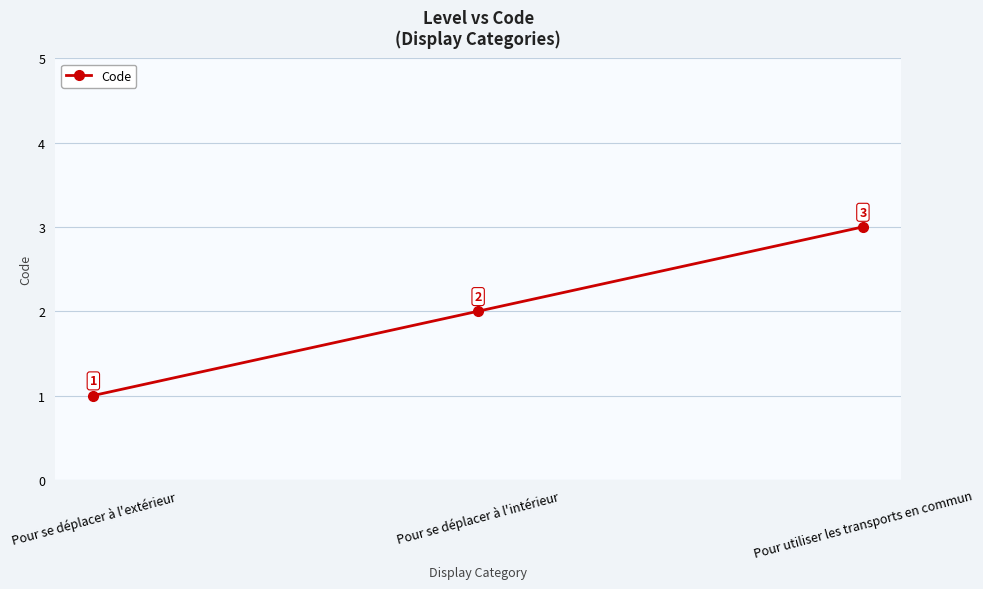

Reading left to right, what are all the values shown in this chart?

1	2	3